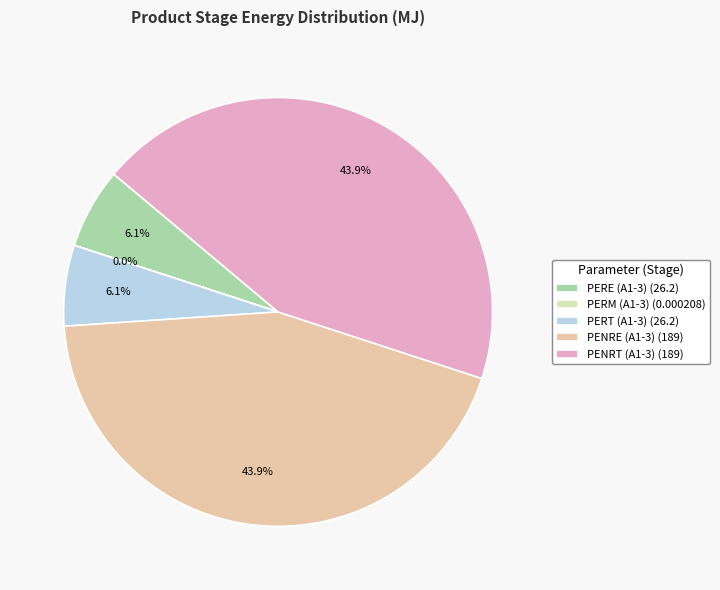

Is there any slice that represents more than half of the pie?

No